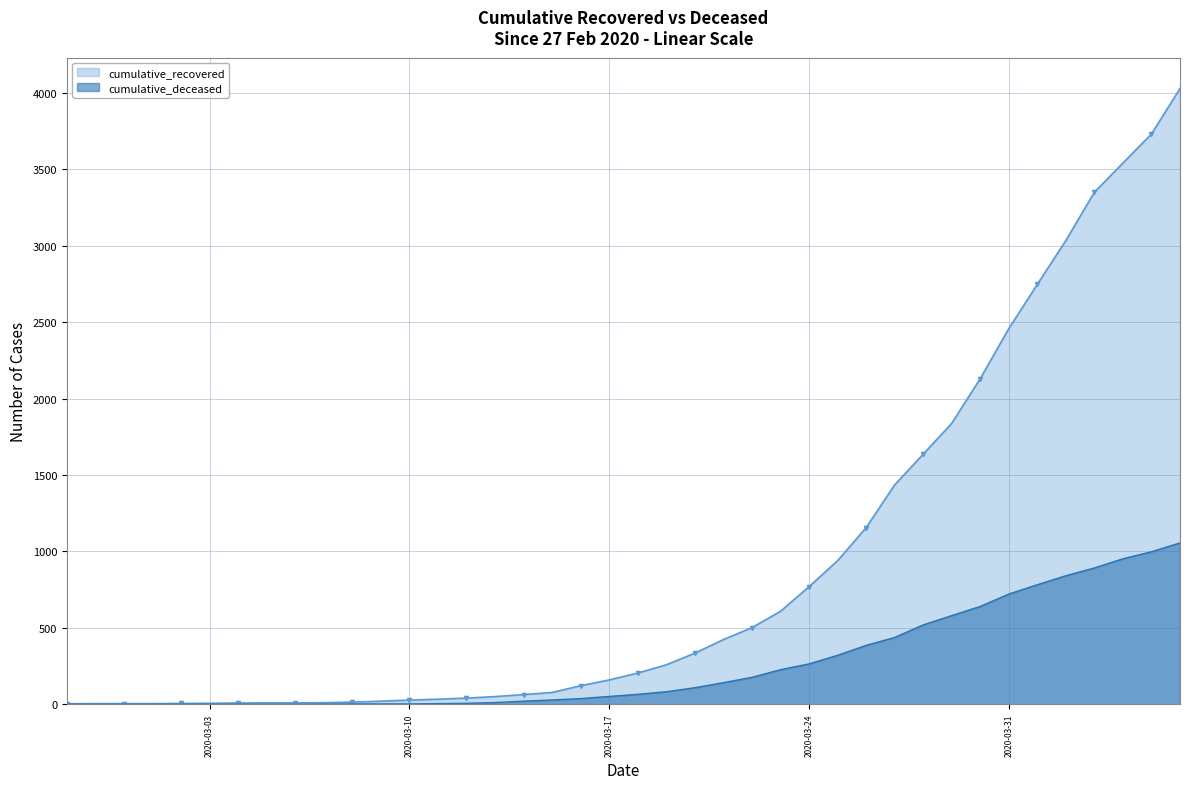

What is the greatest value displayed?

4030